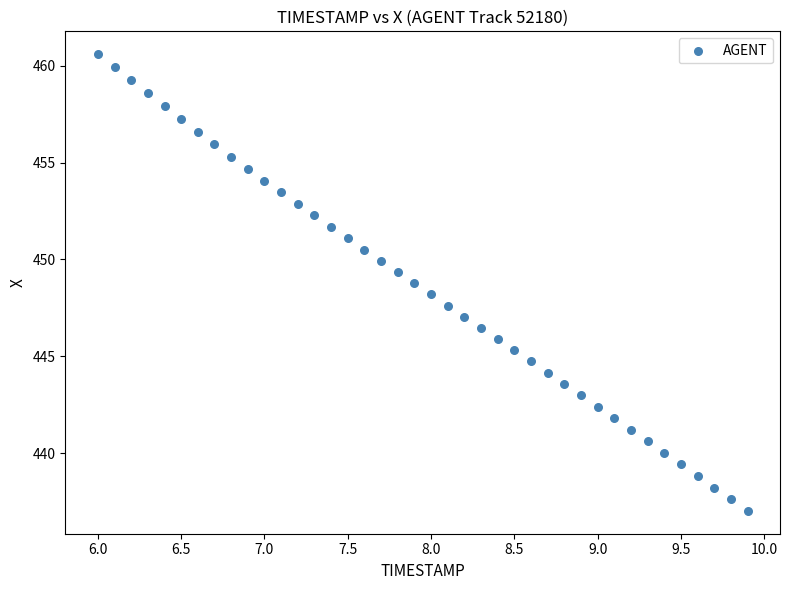

What is the range of X values (max minus min)?

3.9